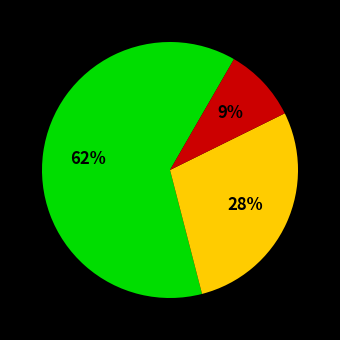

Does any single category account for the majority?

Yes